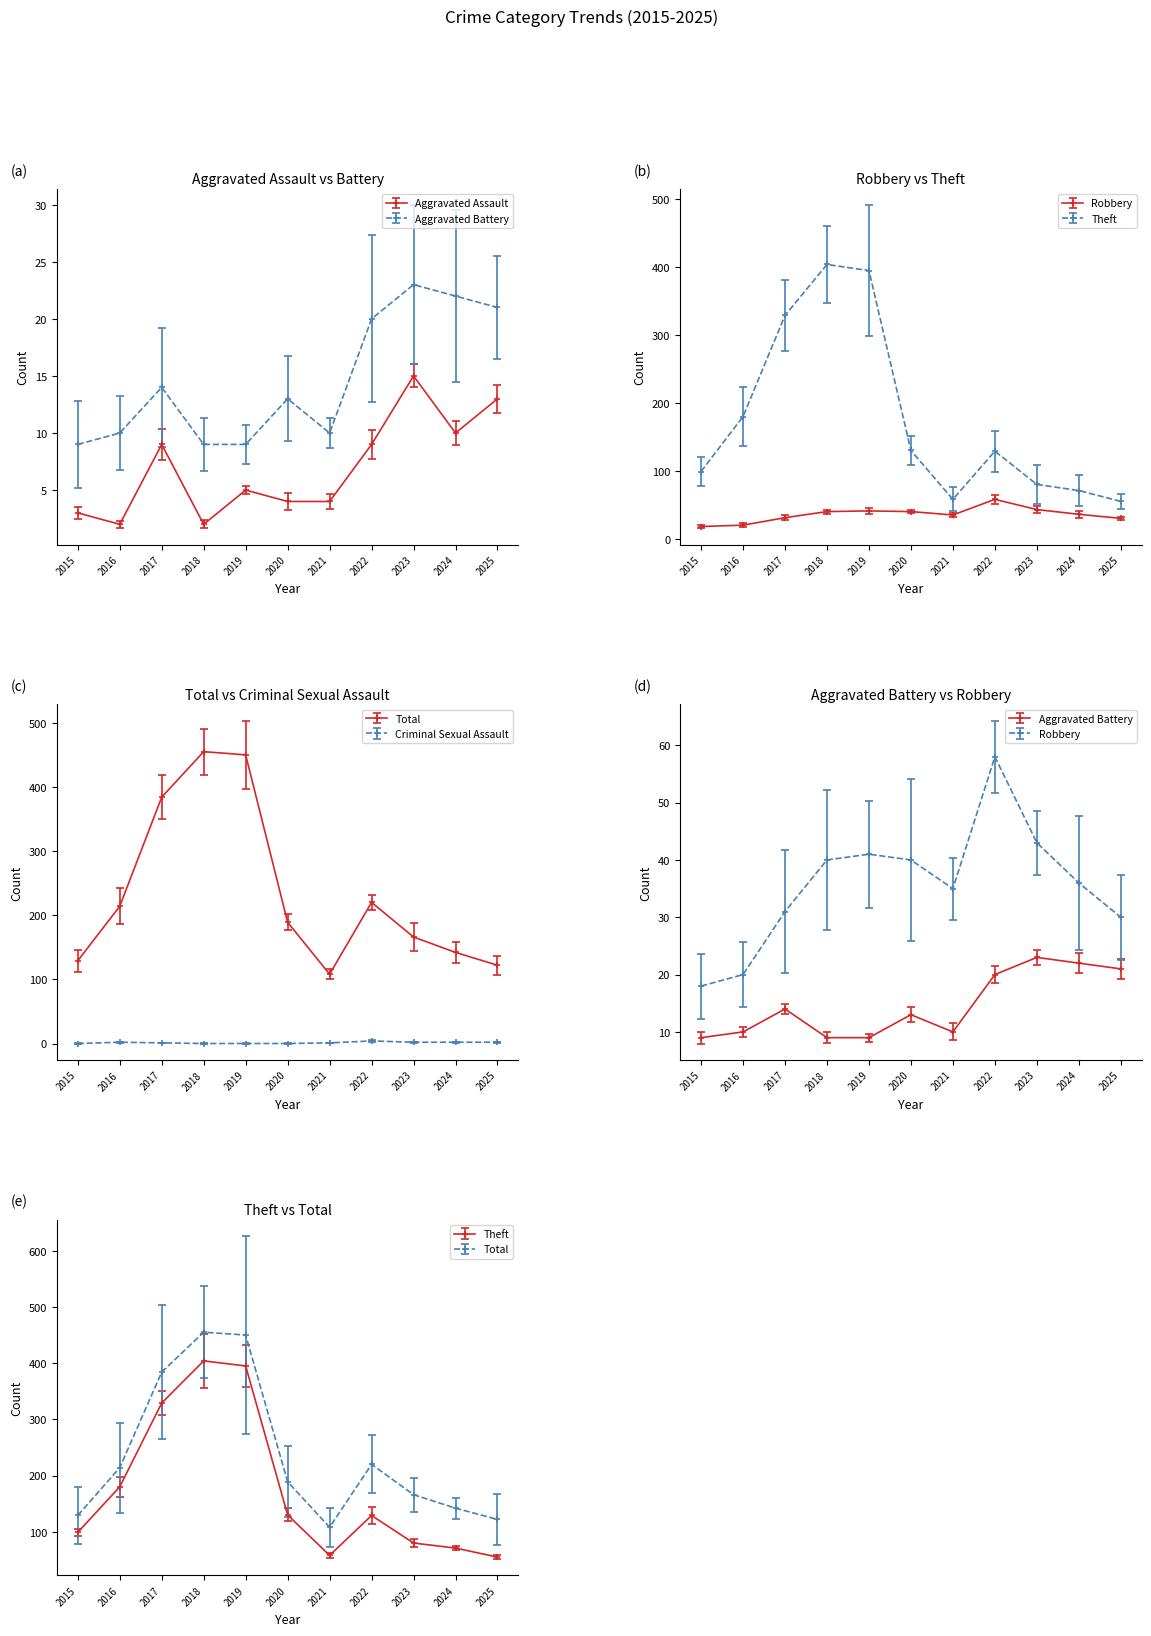

Which has a higher value, 2025 or 2016?

2025